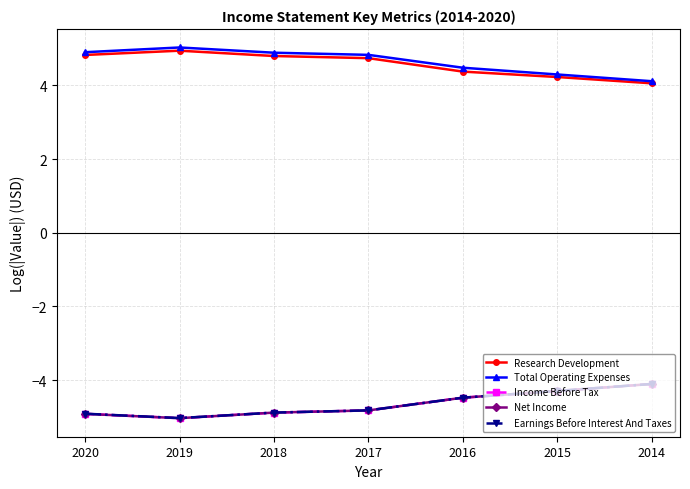

What is the highest value of the Total Operating Expenses series?

5.0